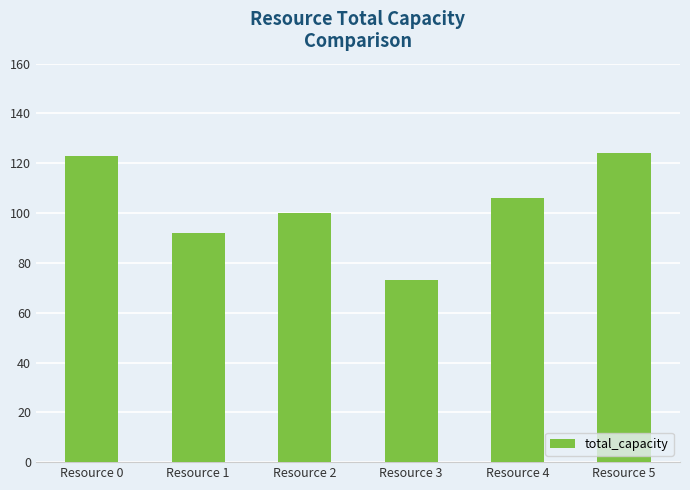

The value at Resource 3 is 107. True or false?

False